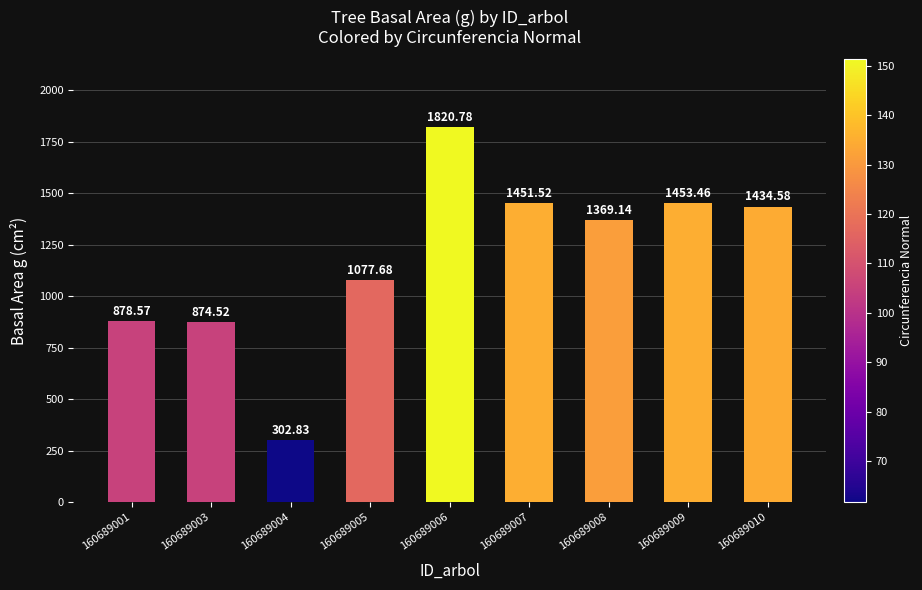

Which has a higher value, 160689007 or 160689006?

160689006